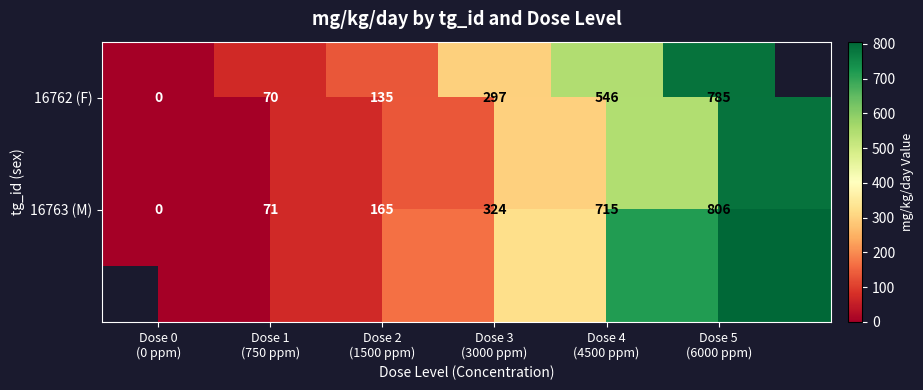

What is the difference between the second highest and minimum values in the 16762 (F) series?

546